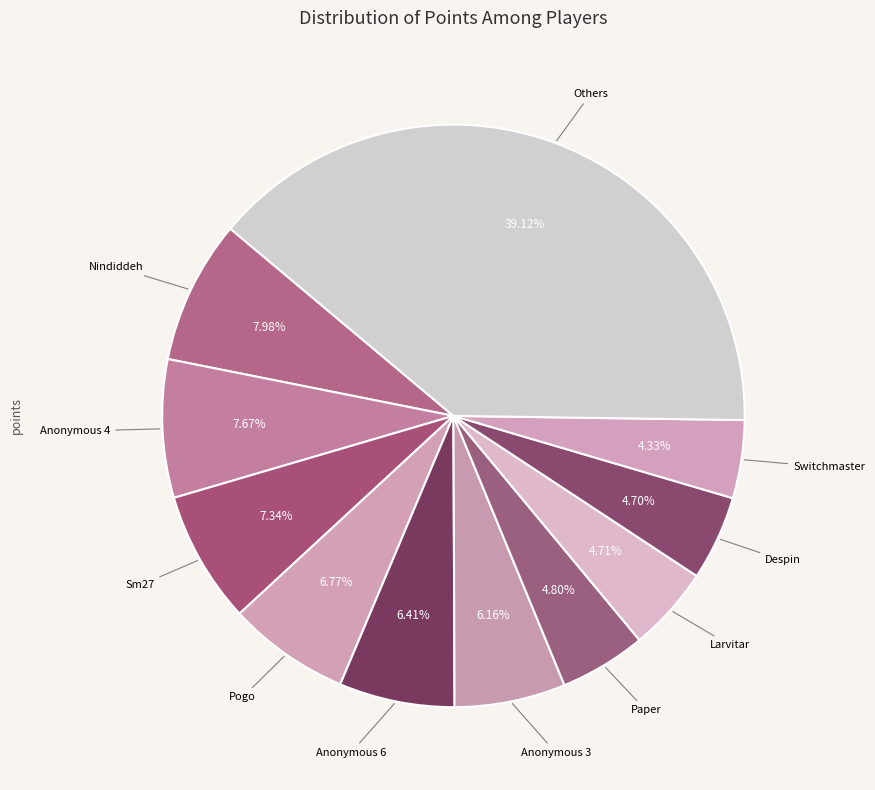

How many segments does this pie chart have?

11